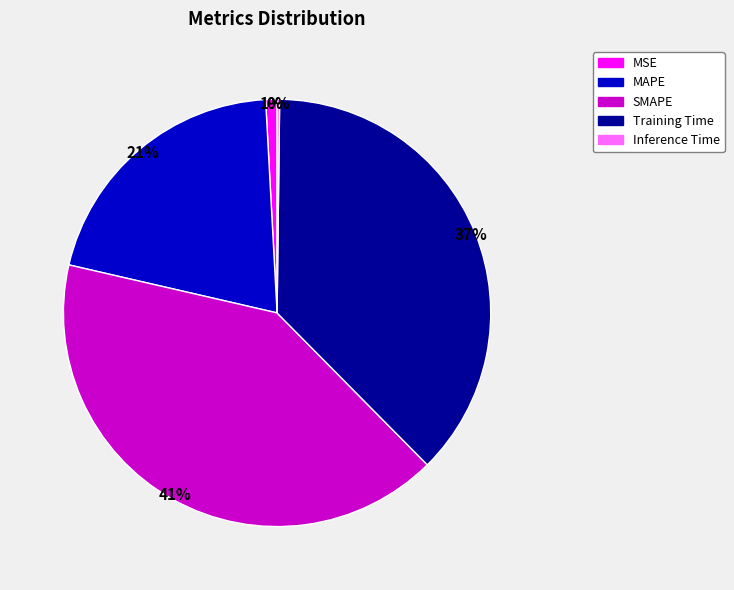

To the nearest percent, what is the difference between the largest and smallest slice percentages?

41%